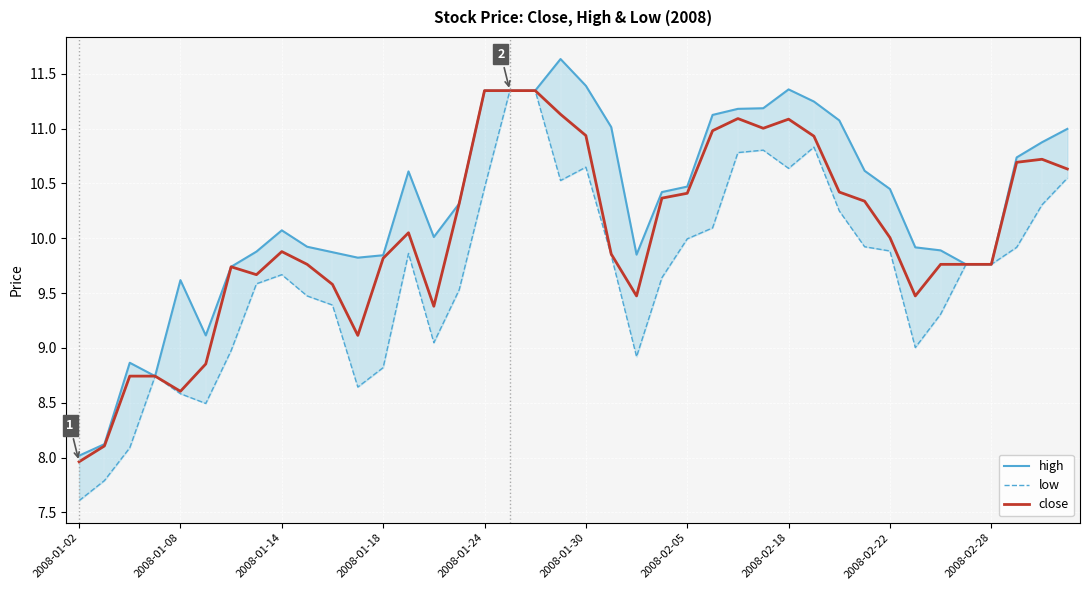

What is the sum of all close values?

401.2